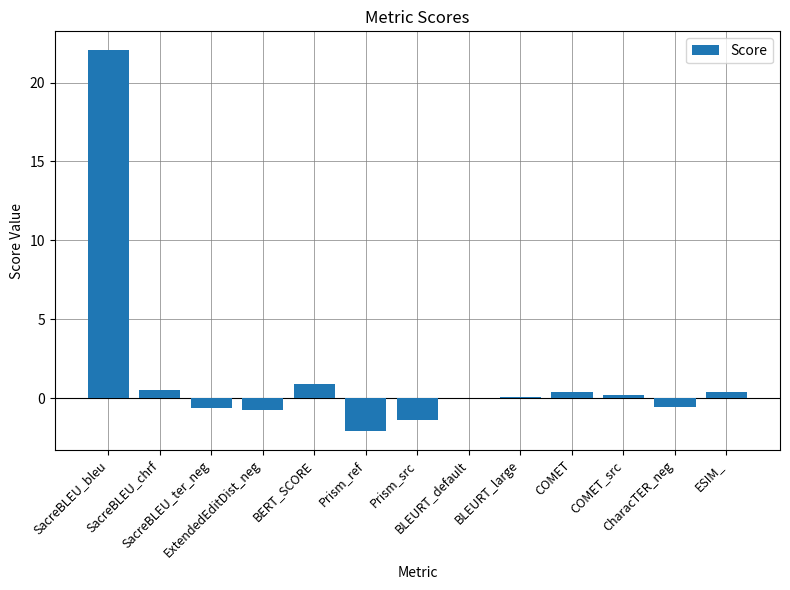

How many data points does each series have?

13